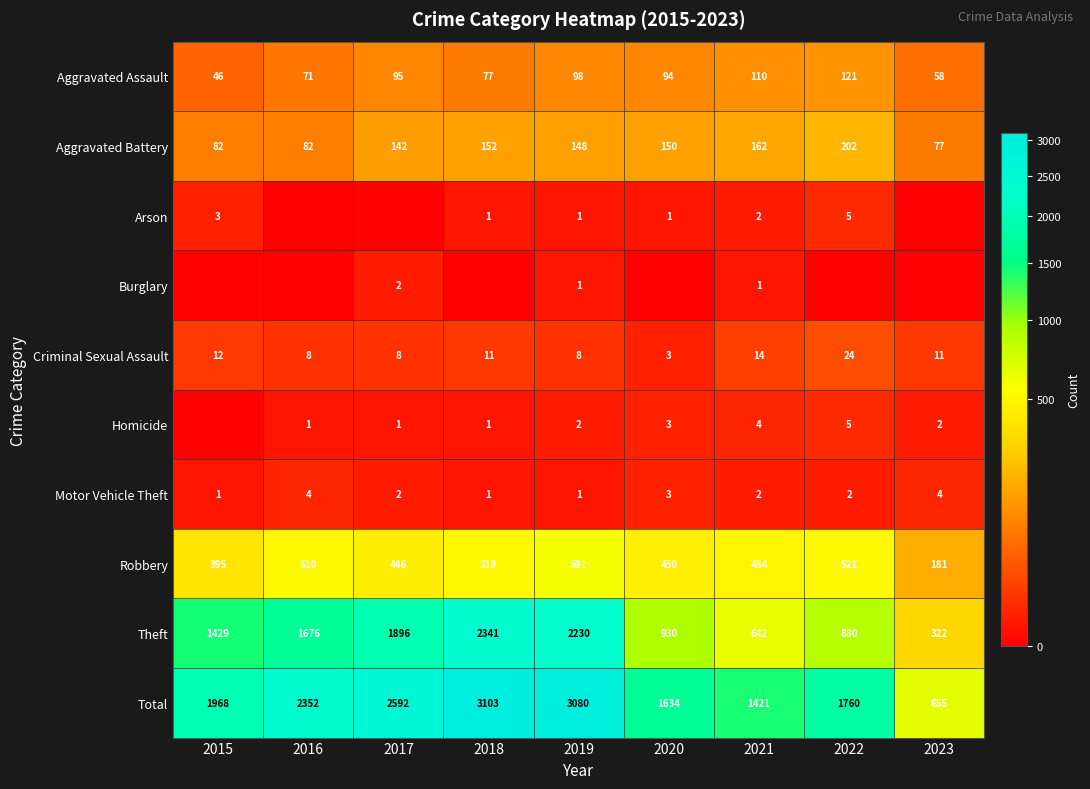

What is the total value across all series at 2019?

6160